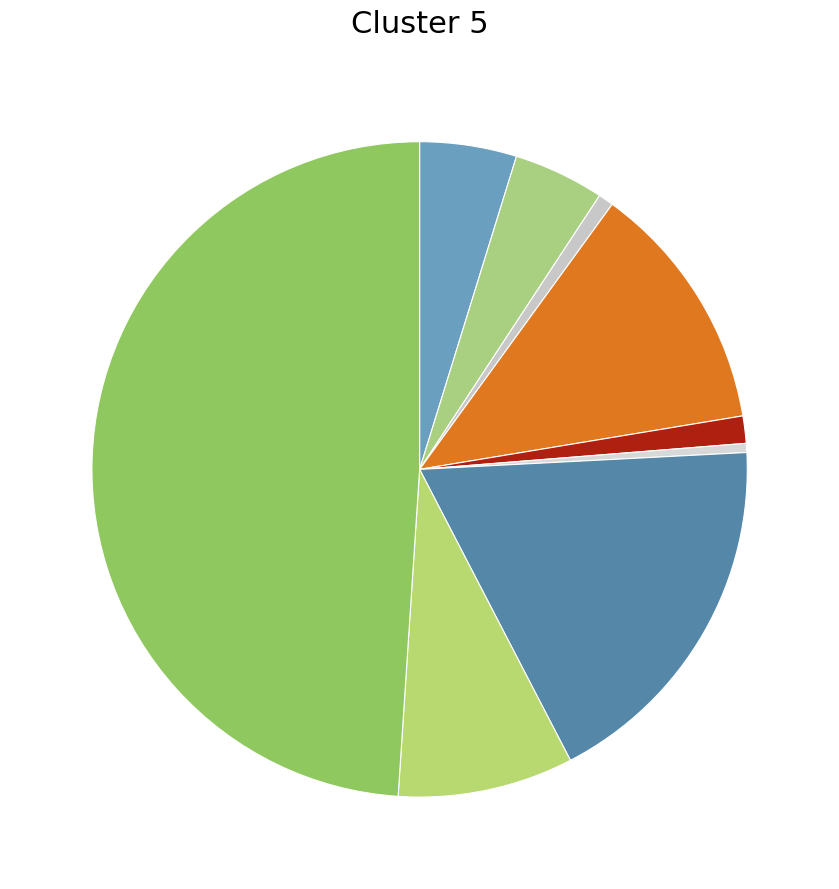

Count the number of slices in the pie.

9